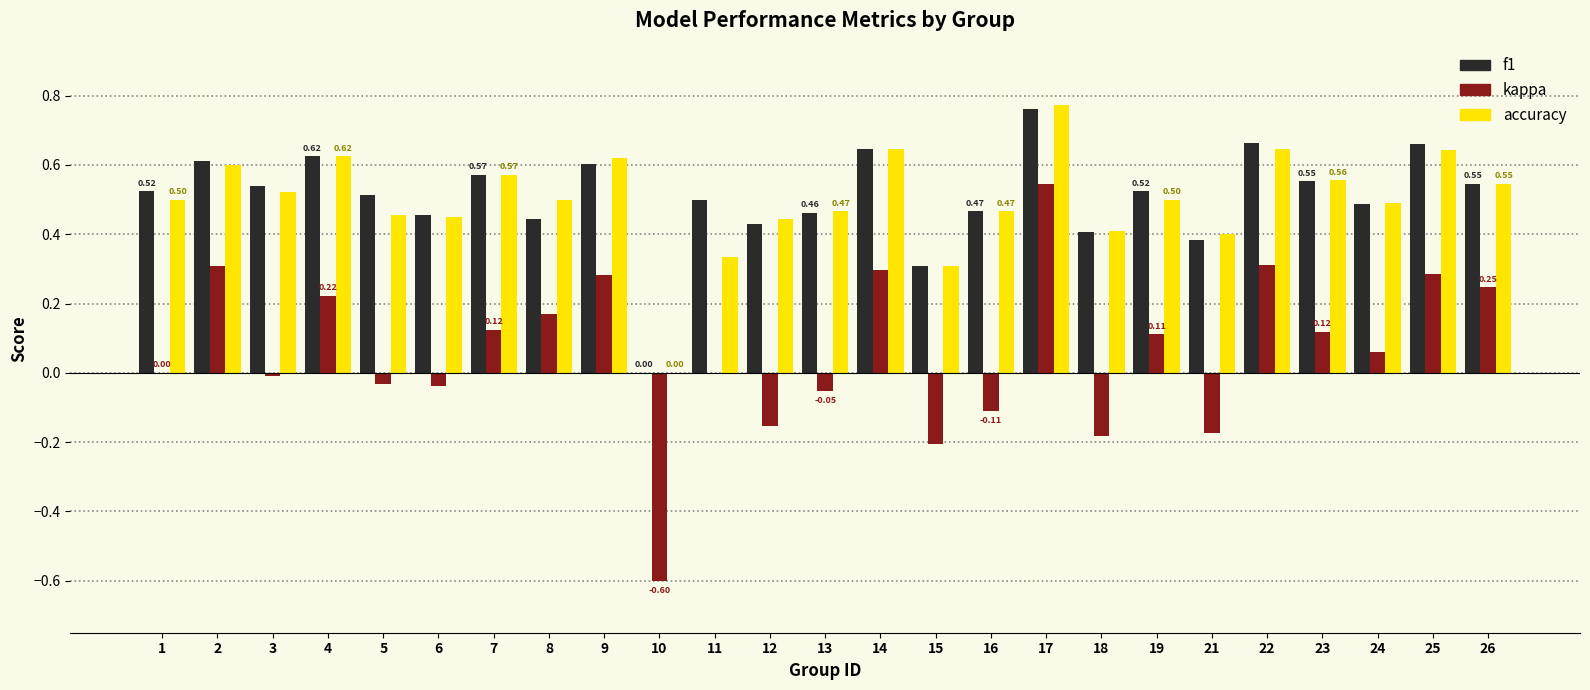

What is the sum of all f1 values?

12.7